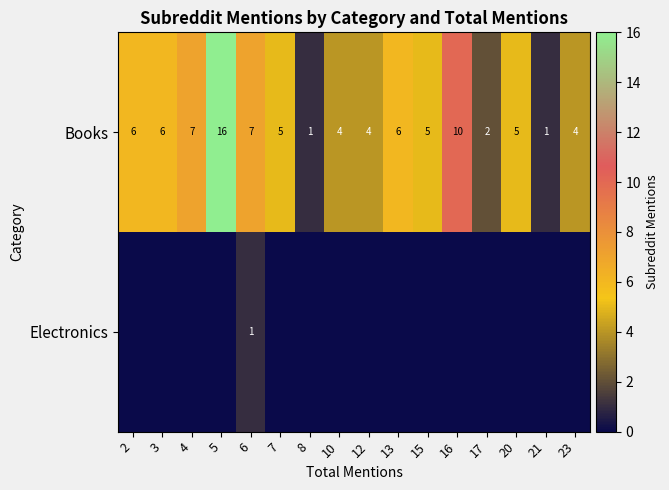

What is the difference between the second highest and second lowest values in the Books series?

9